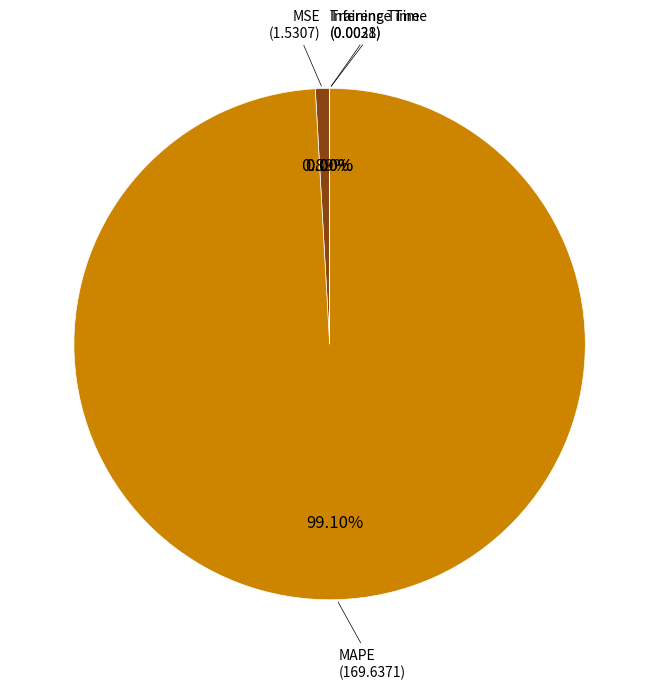

Do MAPE and MSE together represent more than half of the pie?

Yes